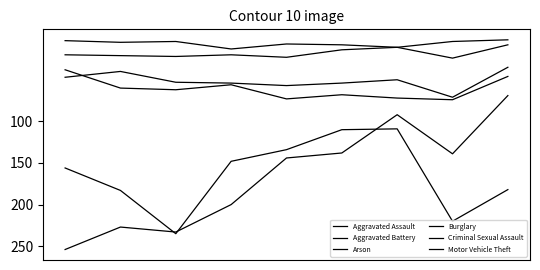

Does the chart have visible grid lines?

No